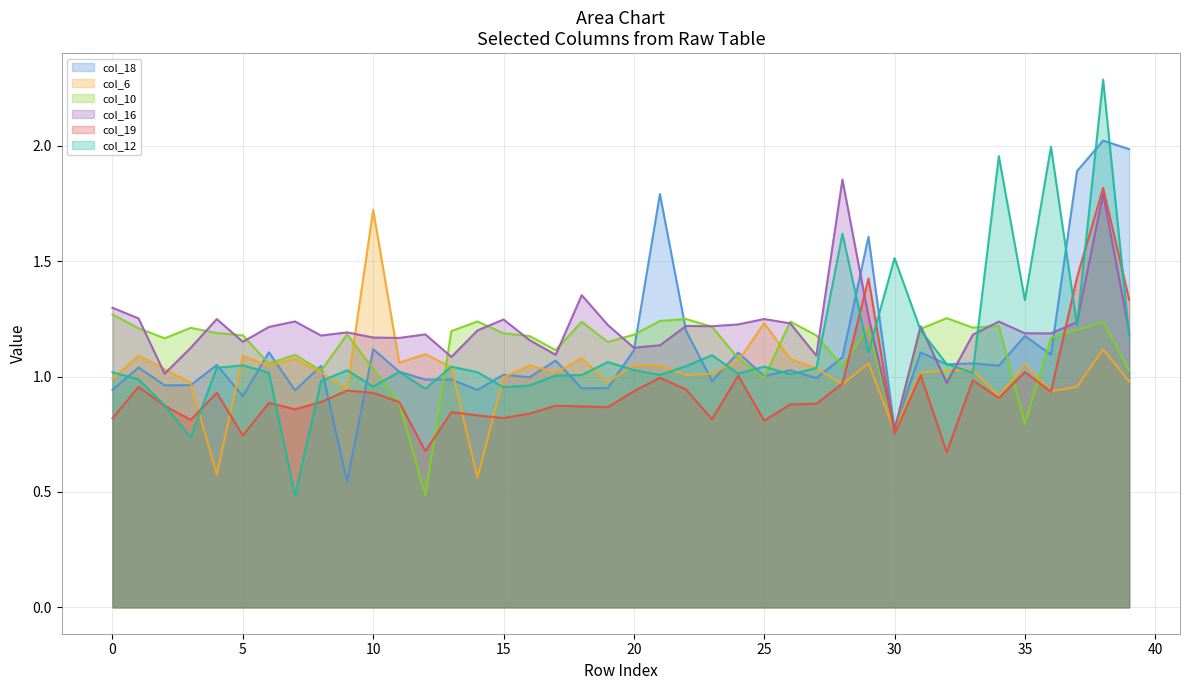

What are all the series names shown in the legend?

col_18, col_6, col_10, col_16, col_19, col_12